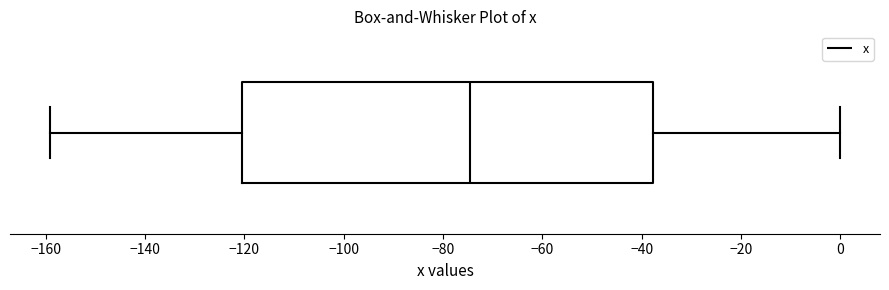

Read this box plot against the x-axis: the position of the median line, the range covered by the box, and the ends of both whiskers. The values are not printed on the chart, so give them approximately, as read against the axis.

median -74, box -120 to -38, whiskers -160 to 0